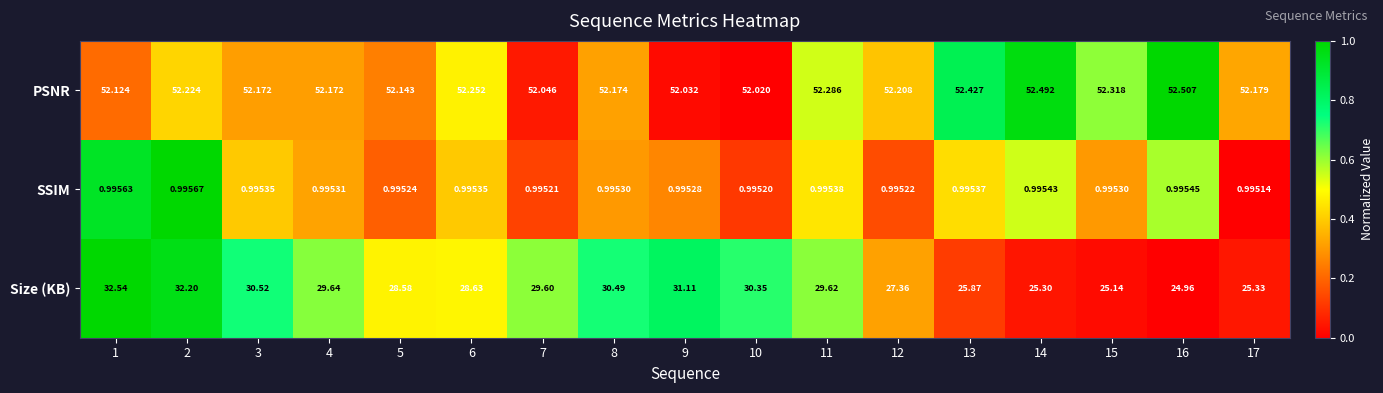

List the series in order of their overall mean, highest first.

PSNR, Size (KB), SSIM